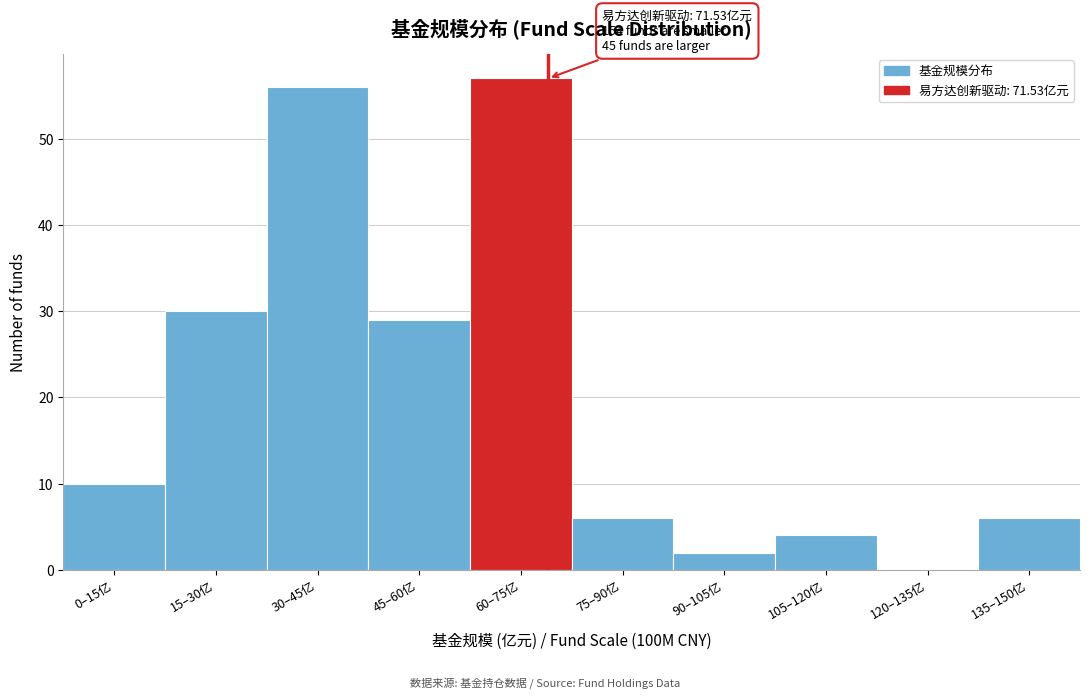

Reading right to left, list all the values displayed in this chart.

135–150亿=6	120–135亿=0	105–120亿=4	90–105亿=2	75–90亿=6	60–75亿=57	45–60亿=29	30–45亿=56	15–30亿=30	0–15亿=10